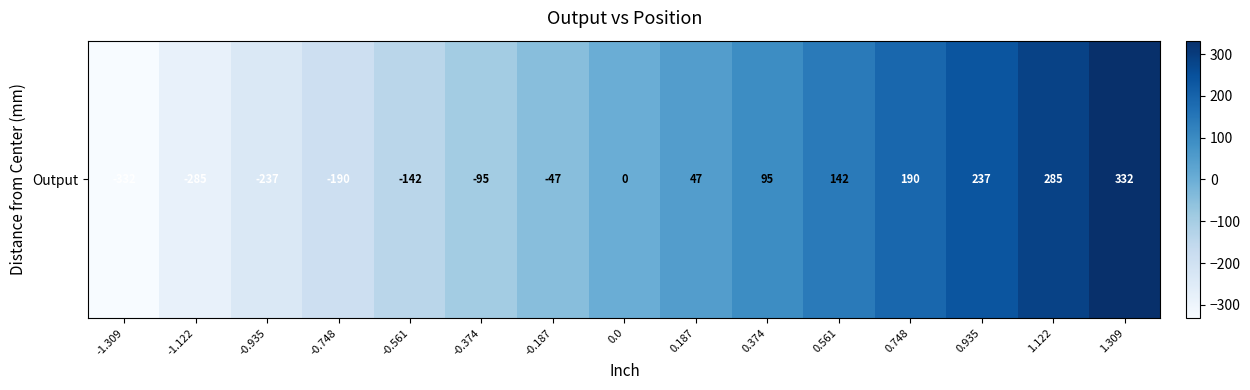

How many values are above zero?

7